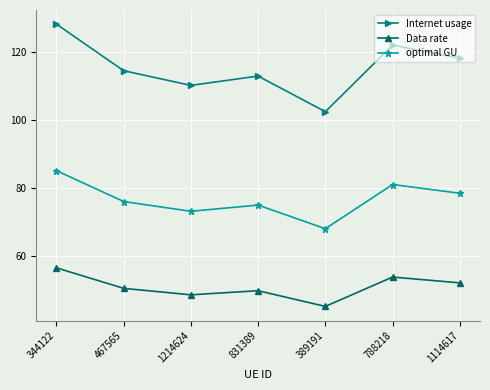

How many interior local valleys does the Data rate series have?

2